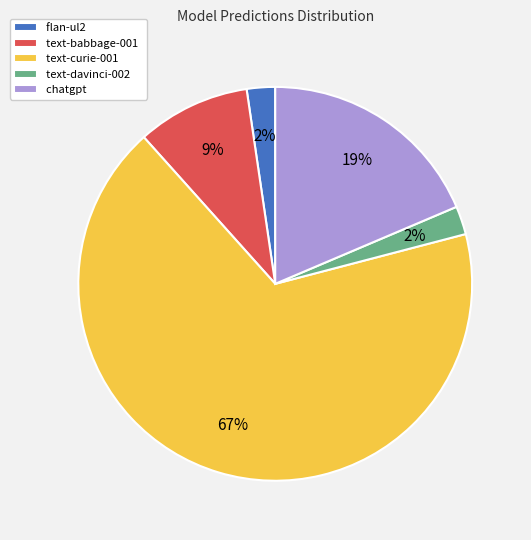

Which slice is the largest?

text-curie-001